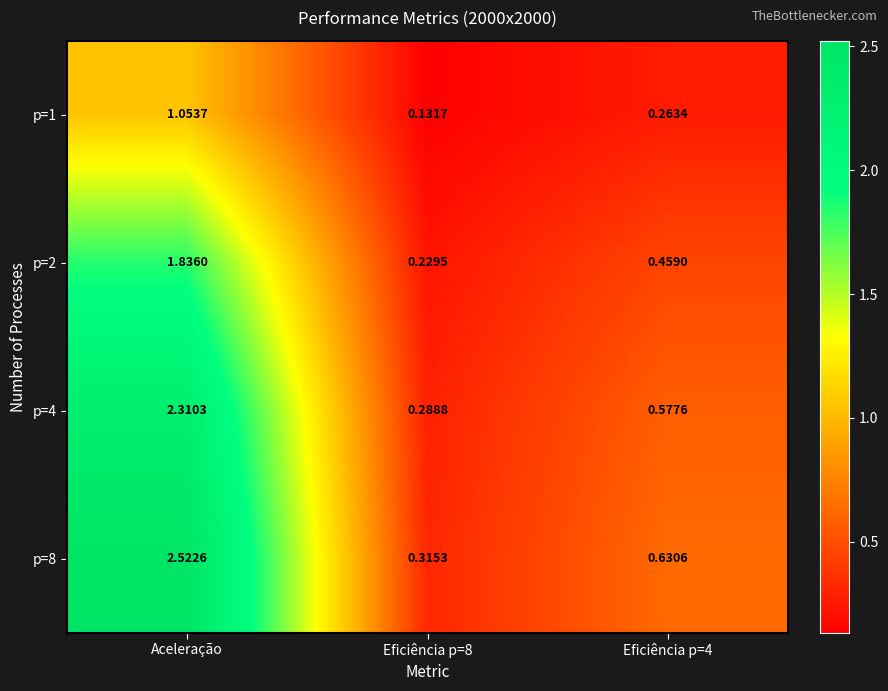

Which category has the highest value in the p=1 series?

Aceleração